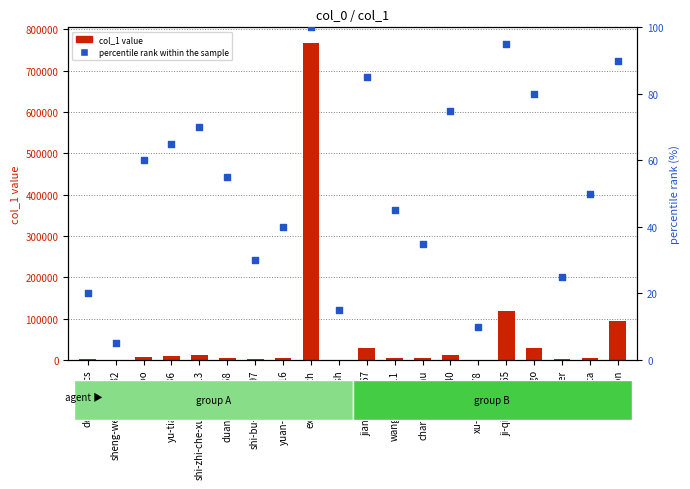

Which series contains the lowest Y value?

percentile rank within the sample